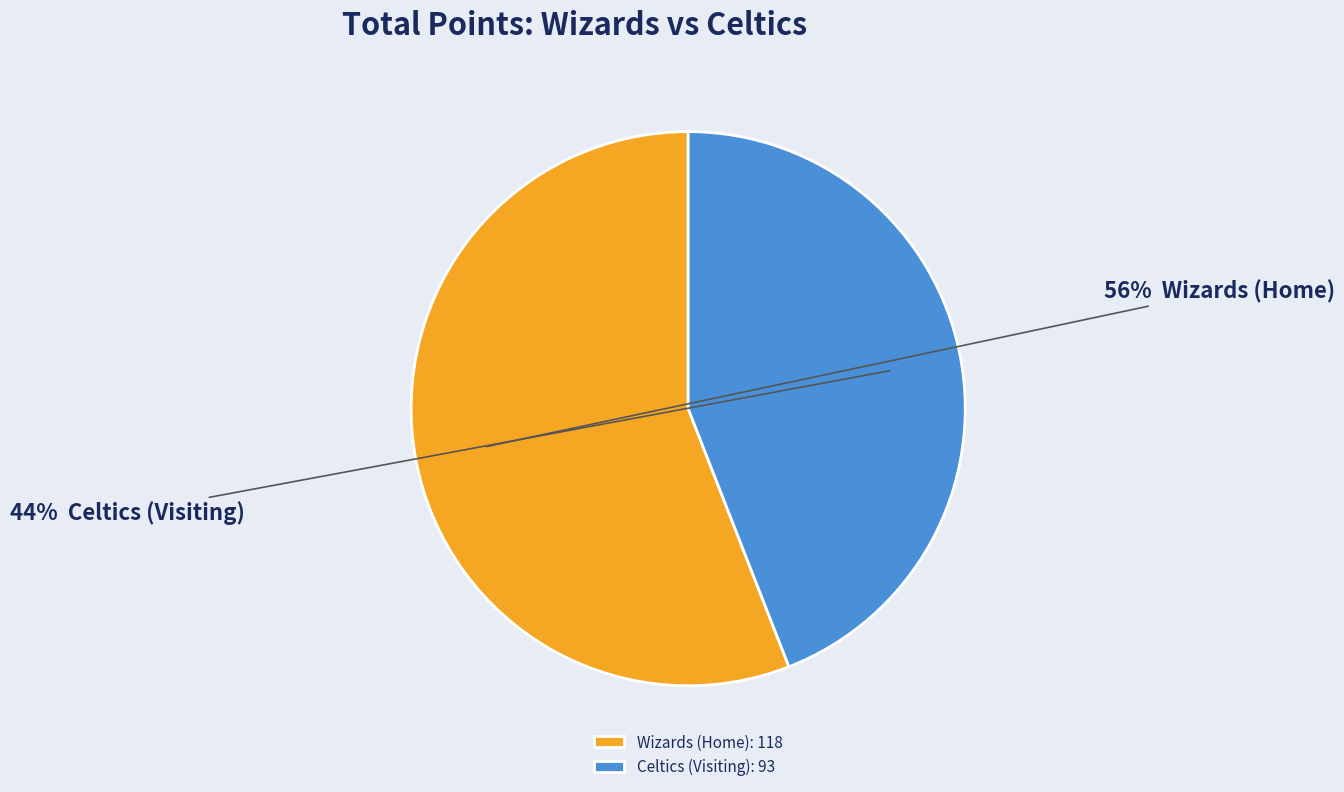

Is the sum of Celtics and Wizards greater than half?

Yes